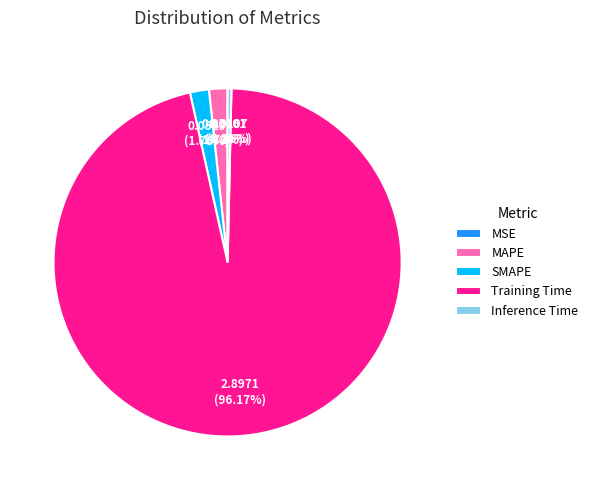

What is the largest slice in the pie chart?

Training Time